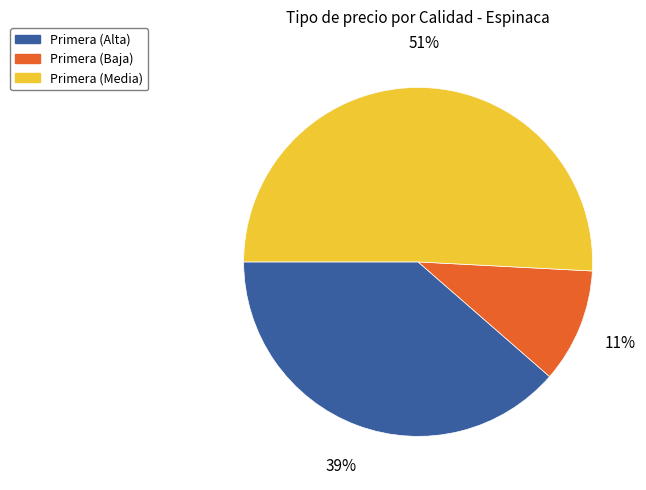

To the nearest percent, what is the average slice percentage?

33%